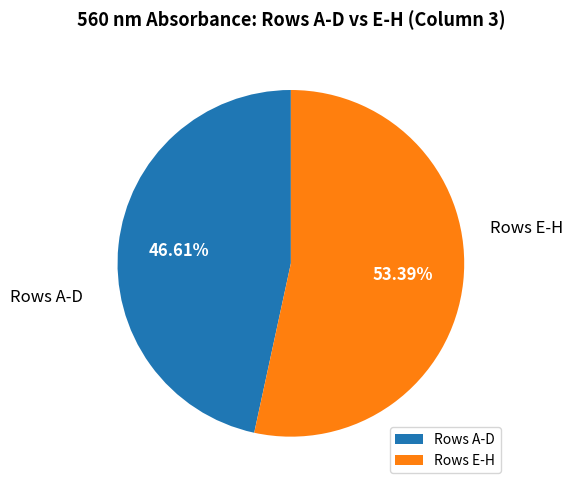

Which slice is the smallest?

Rows A-D